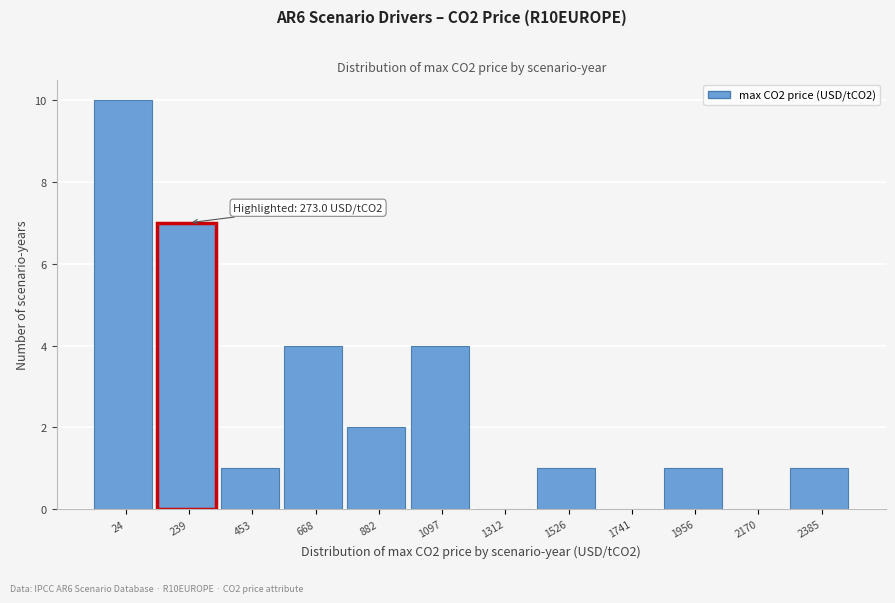

Reading right to left, extract all data points from this chart.

2385=1	2170=0	1956=1	1741=0	1526=1	1312=0	1097=4	882=2	668=4	453=1	239=7	24=10